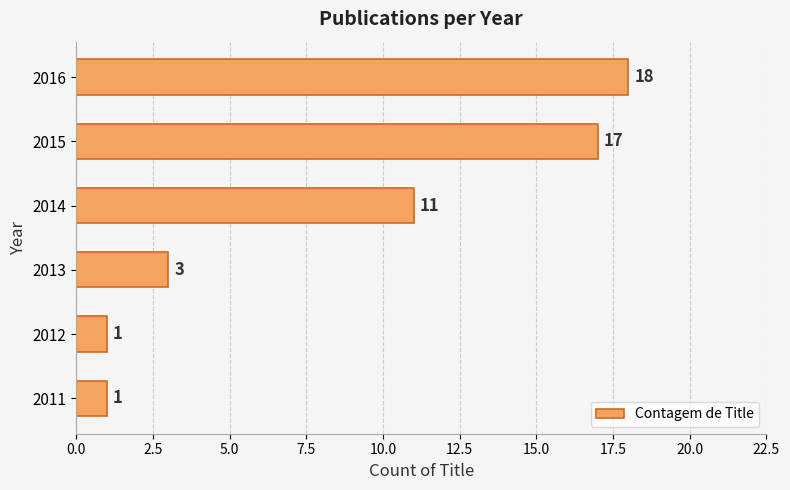

Read the value at 2016, to the nearest 5.

20